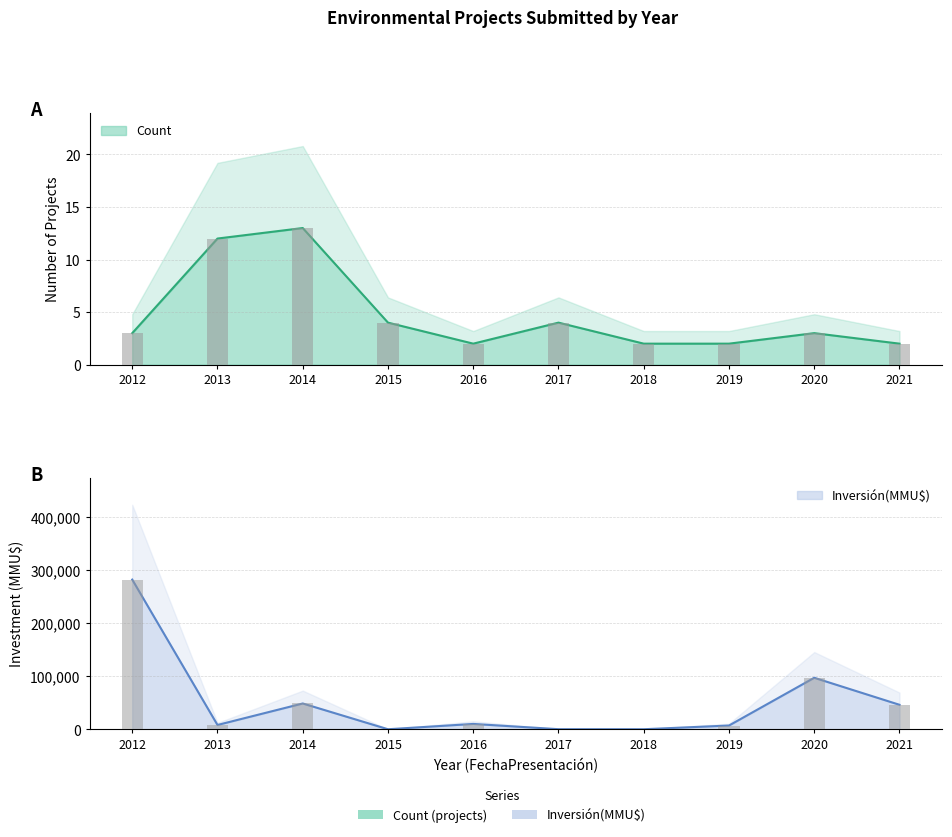

Rank the categories by Count value from lowest to highest.

2016, 2018, 2019, 2021, 2012, 2020, 2015, 2017, 2013, 2014